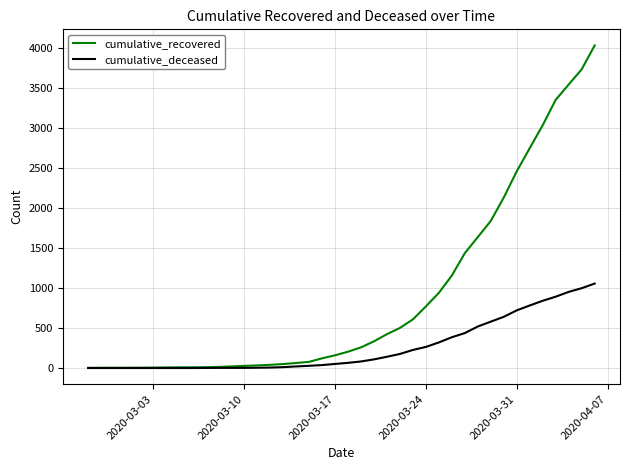

List the series in order of their overall mean, lowest first.

cumulative_deceased, cumulative_recovered